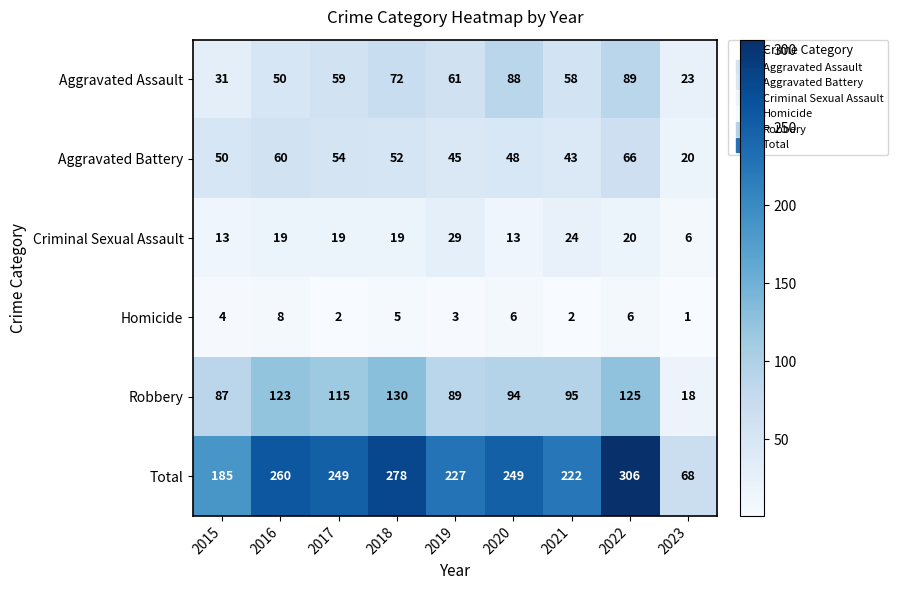

The Aggravated Assault series shows 18 at 2016. True or false?

False